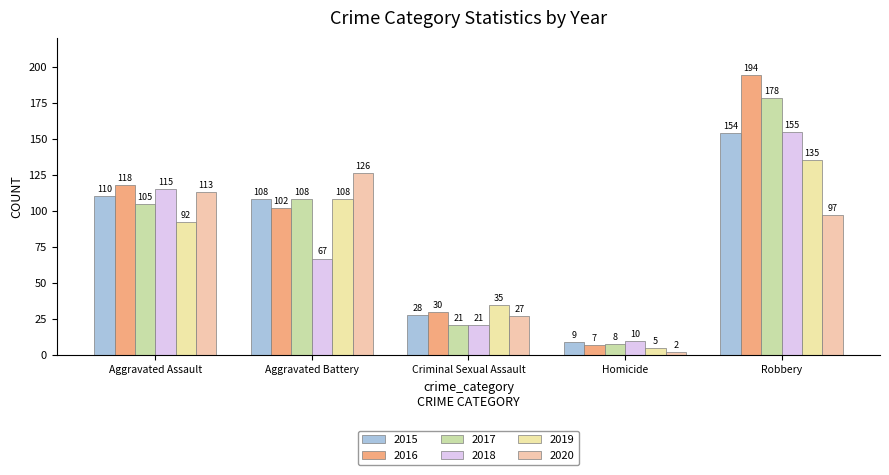

Reading left to right, extract all data points from this chart.

2015: 110	108	28	9	154
2016: 118	102	30	7	194
2017: 105	108	21	8	178
2018: 115	67	21	10	155
2019: 92	108	35	5	135
2020: 113	126	27	2	97